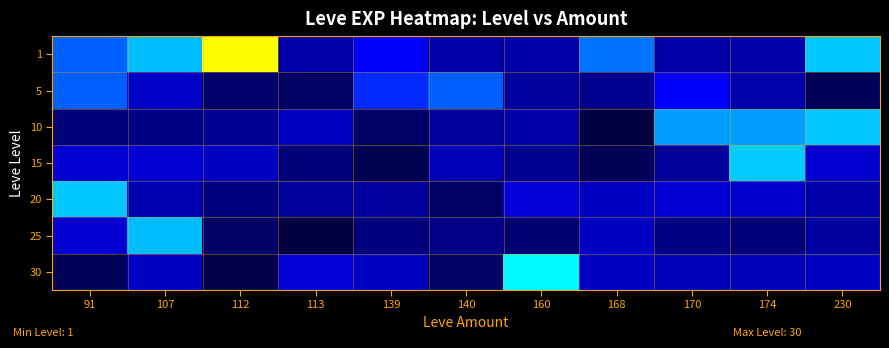

Reading left to right, extract all data points from this chart.

1: 91=5.0	107=12.0	112=630.0	113=1.0	139=2.0	140=1.0	160=1.0	168=6.0	170=1.0	174=1.0	230=13.0
5: 91=5.0	107=1.3	112=0.6	113=0.5	139=3.0	140=5.0	160=0.9	168=0.8	170=2.0	174=1.0	230=0.5
10: 91=0.7	107=0.7	112=0.8	113=1.2	139=0.5	140=0.9	160=1.0	168=0.4	170=9.0	174=9.0	230=13.0
15: 91=1.4	107=1.5	112=1.3	113=0.7	139=0.4	140=1.1	160=0.8	168=0.4	170=0.9	174=14.0	230=1.4
20: 91=13.0	107=1.1	112=0.7	113=0.9	139=1.0	140=0.5	160=1.5	168=1.2	170=1.4	174=1.4	230=1.0
25: 91=1.4	107=12.0	112=0.5	113=0.4	139=0.7	140=0.8	160=0.6	168=1.3	170=0.7	174=0.6	230=1.0
30: 91=0.5	107=1.3	112=0.4	113=1.5	139=1.2	140=0.5	160=31.0	168=1.3	170=1.1	174=1.2	230=1.2